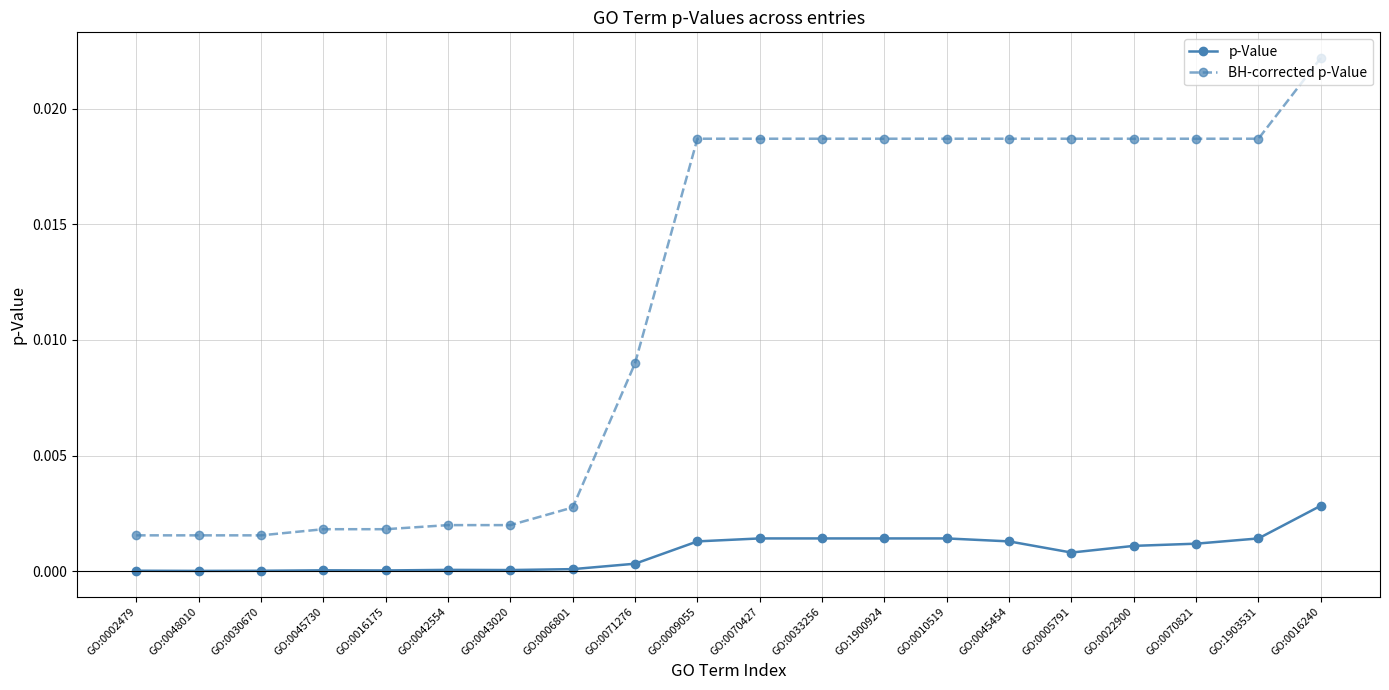

Is the value of BH-corrected p-Value at GO:1900924 greater than the value of p-Value at GO:0002479?

Yes